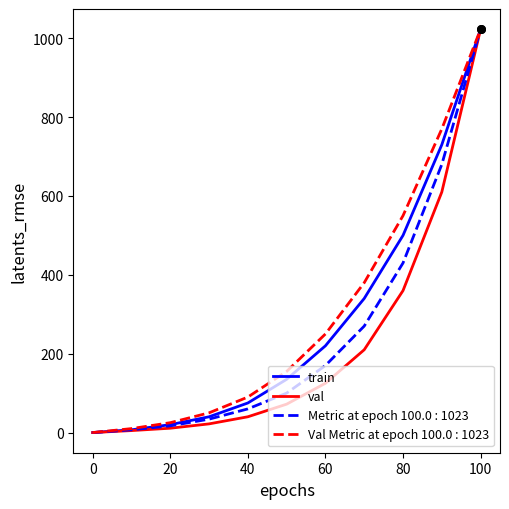

What is the maximum value shown in the chart?

1023